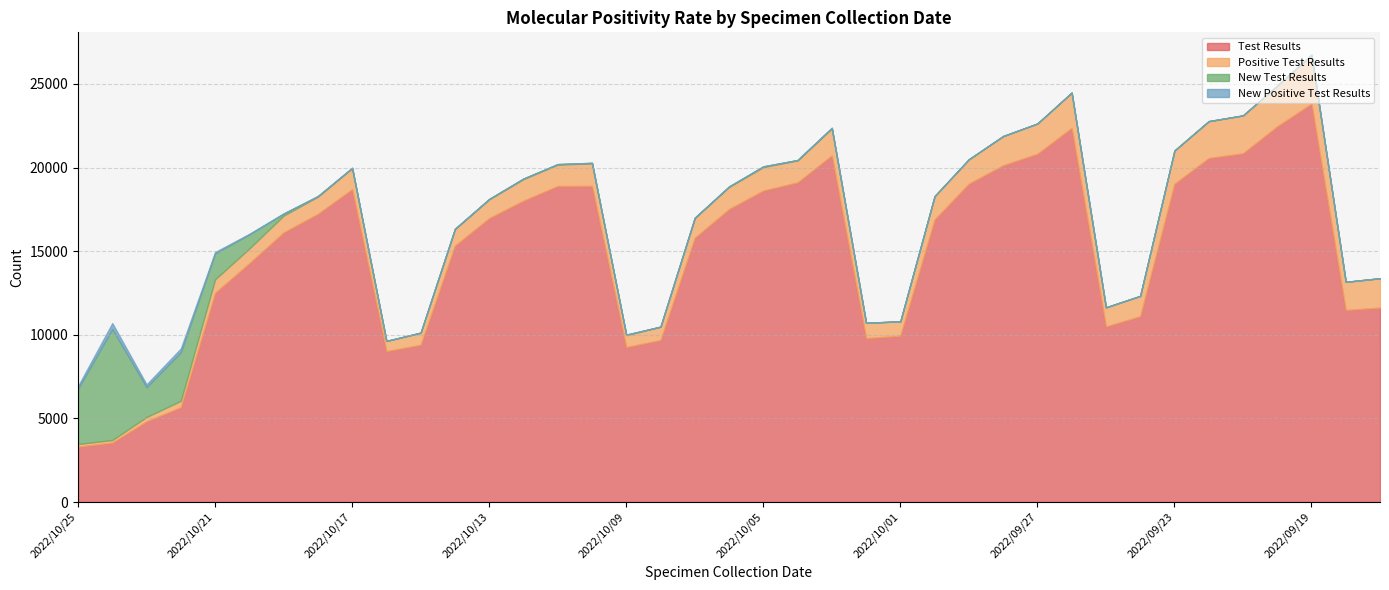

True or false: Test Results has more than 0 points higher than both neighbors.

True